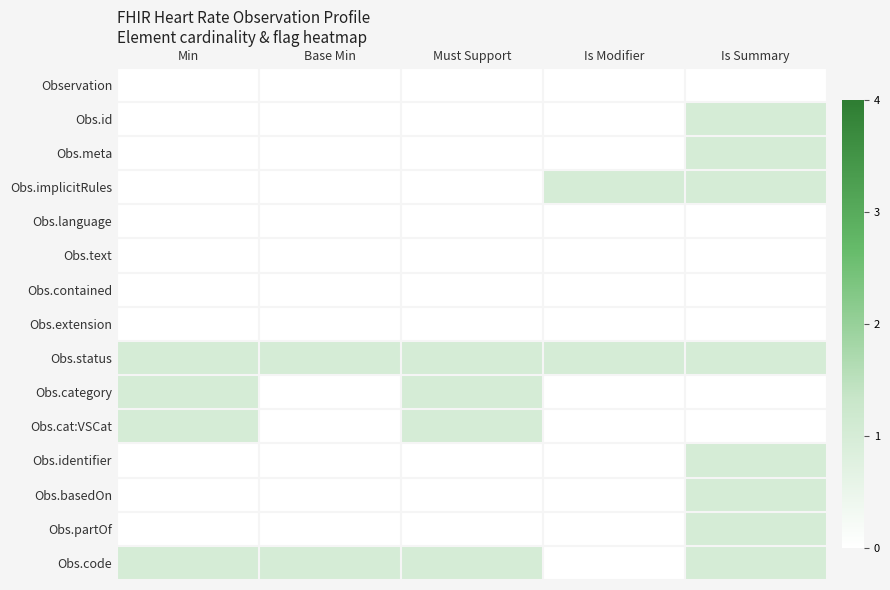

What is the spread (max minus min) of values at Is Modifier?

1